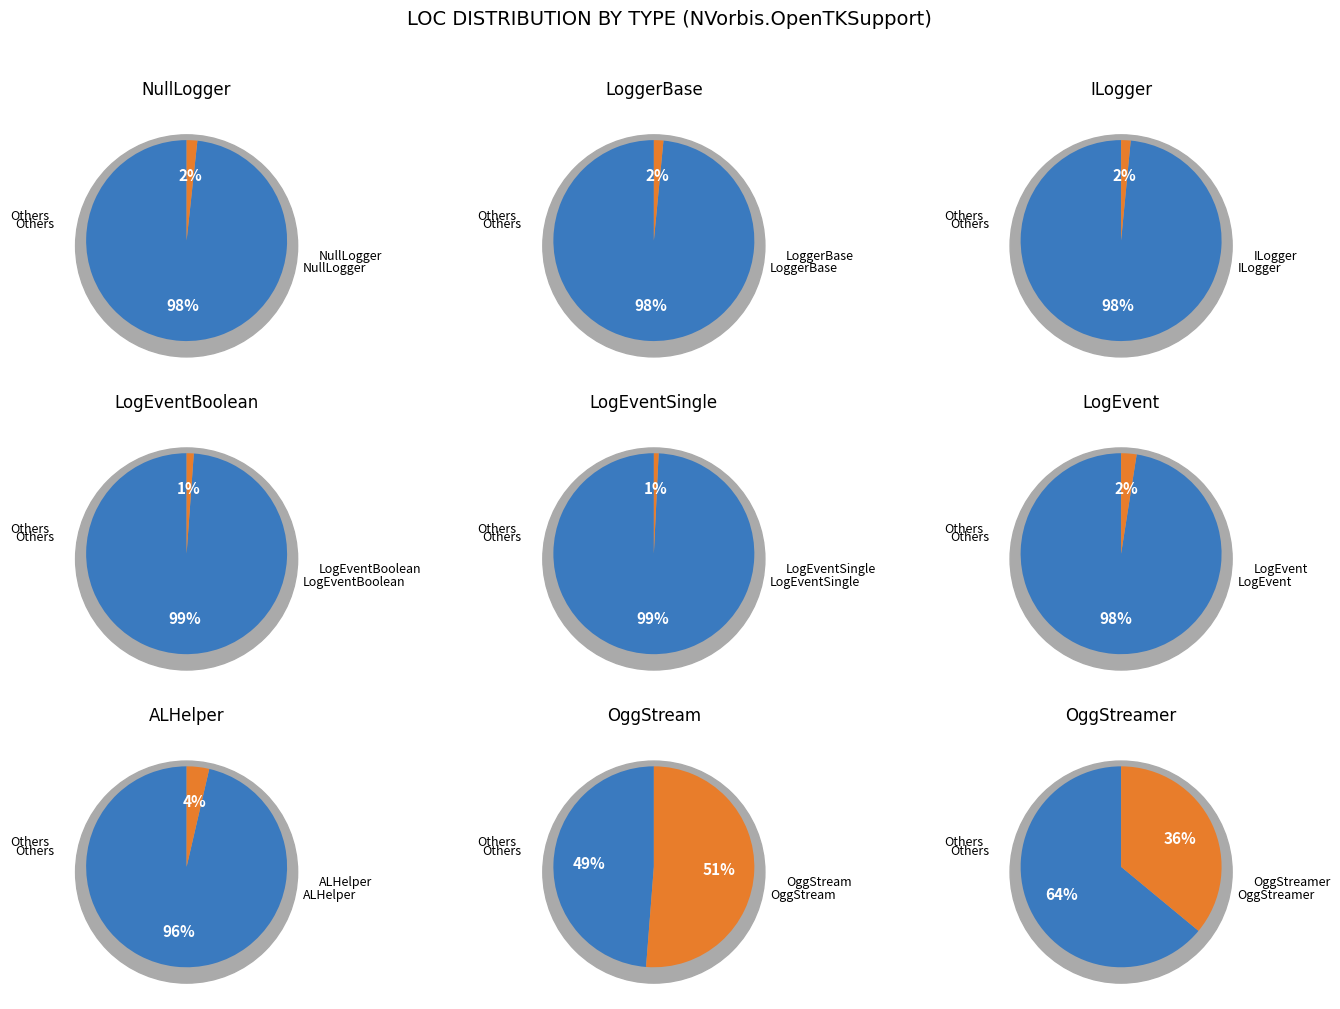

Is it true that LoggerBase is 15% of the pie?

False